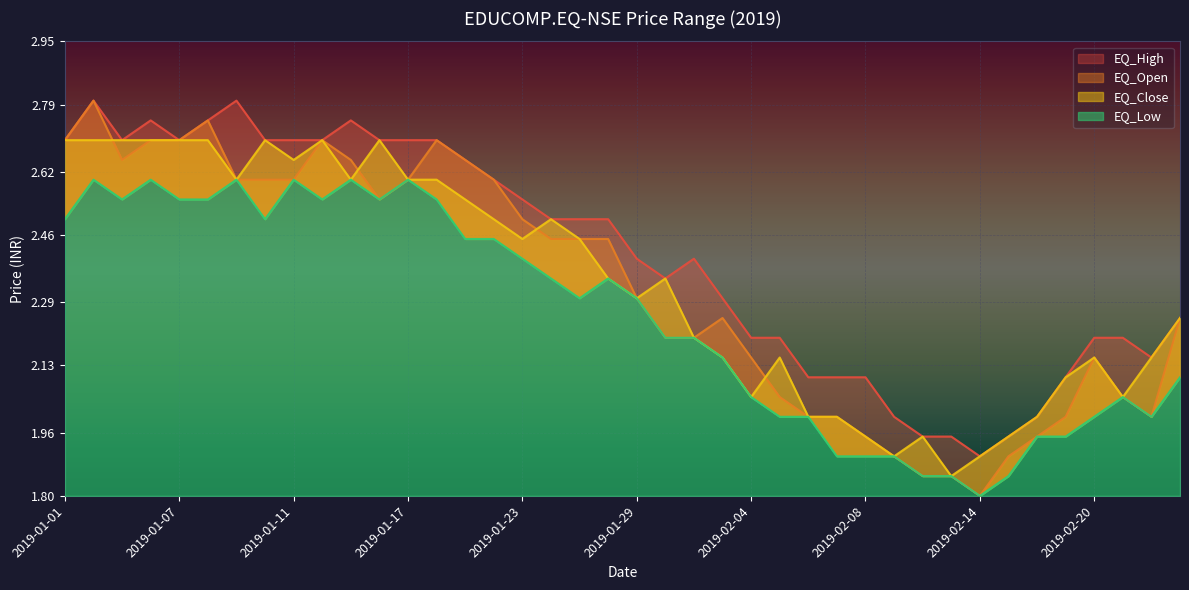

How many times do EQ_Close and EQ_Open cross each other?

4